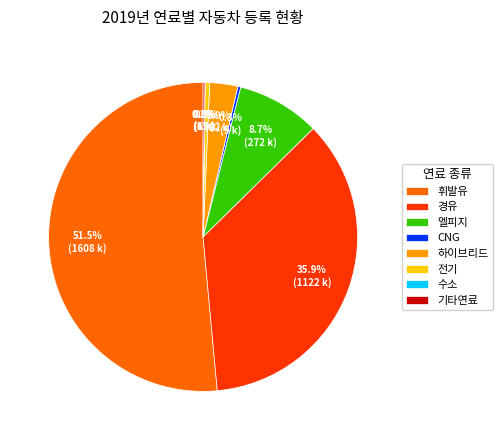

Between 전기 and 경유, which is larger?

경유